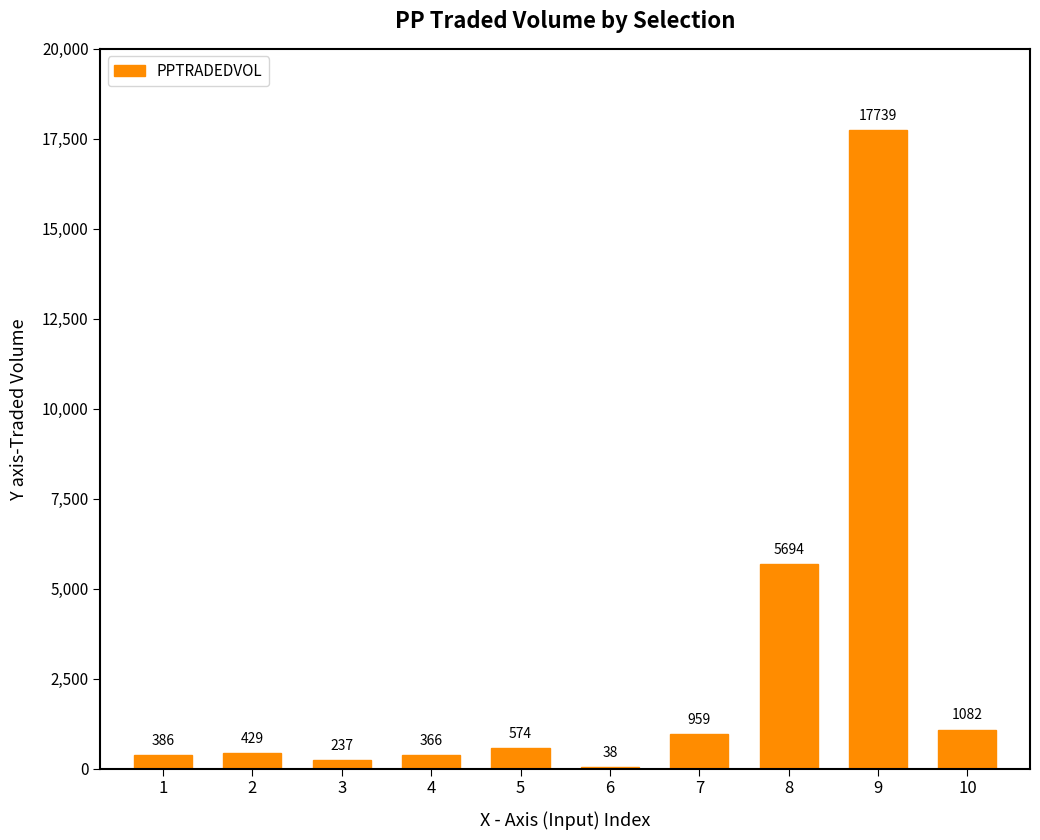

What is the sum of the values at 10 and 9?

18821.0